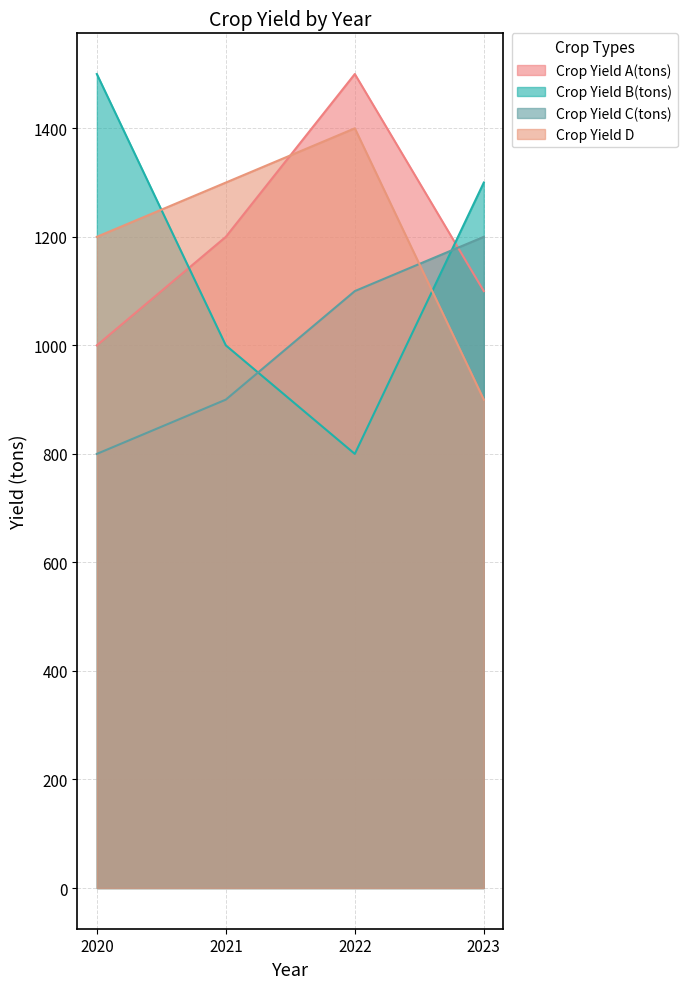

Is it true that Crop Yield A(tons) equals 1200 at 2021?

True